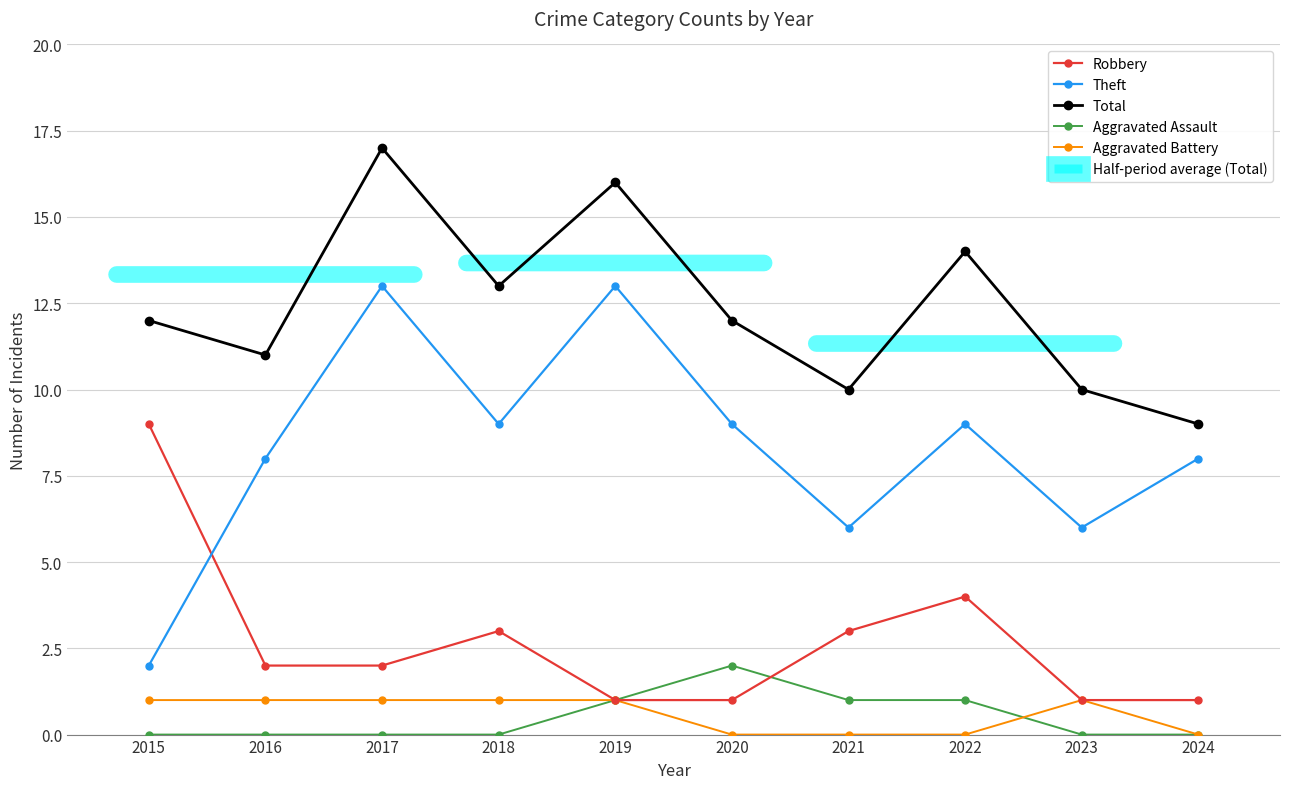

What is the difference between the second highest and second lowest values in the Aggravated Battery series?

1